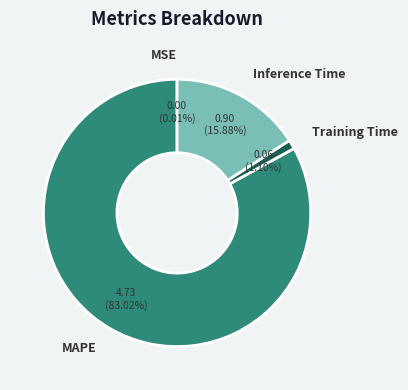

Combined, do MAPE and Training Time account for over 50%?

Yes